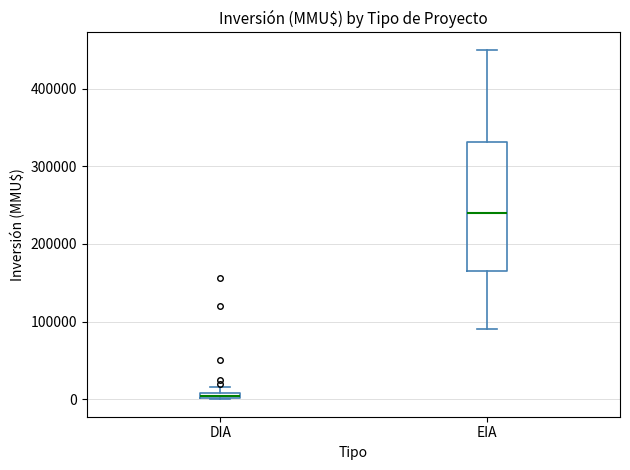

Where is the upper edge of the box for EIA on the y-axis? The values are not printed on the chart, so give them approximately, as read against the axis.

330000